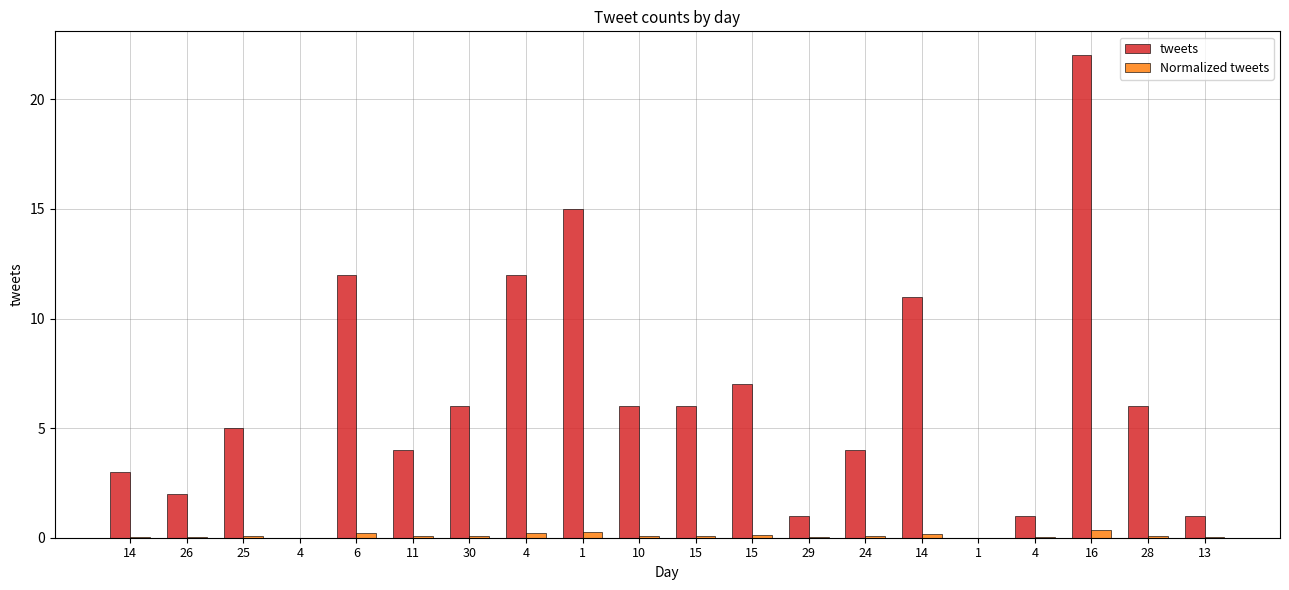

What is the sum of all Normalized tweets values?

2.0